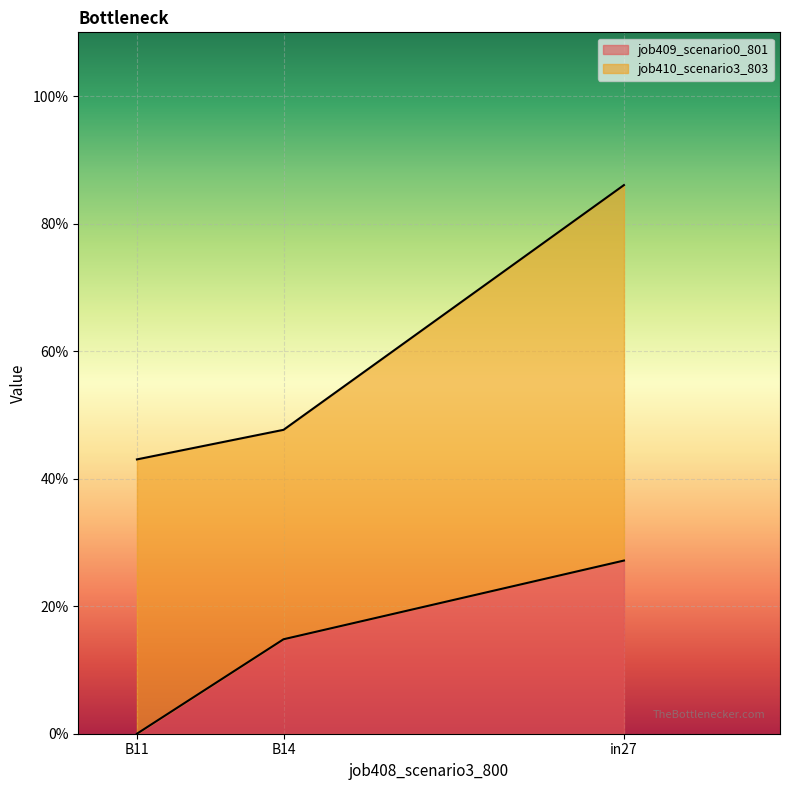

What is the difference between the values at B14 and in27?

0.1